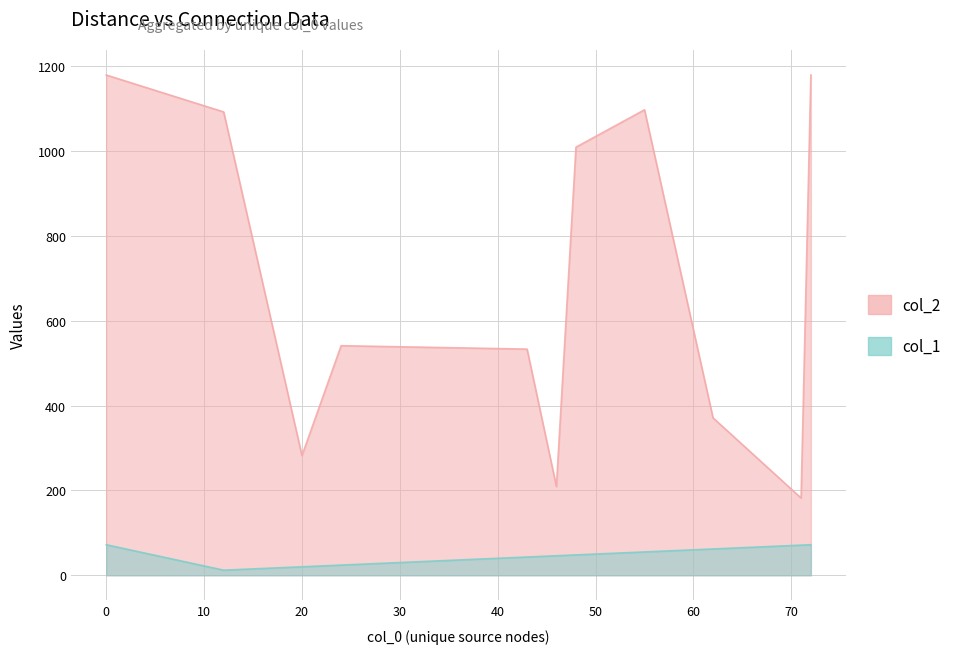

True or false: col_1 and col_2 cross at least once.

False